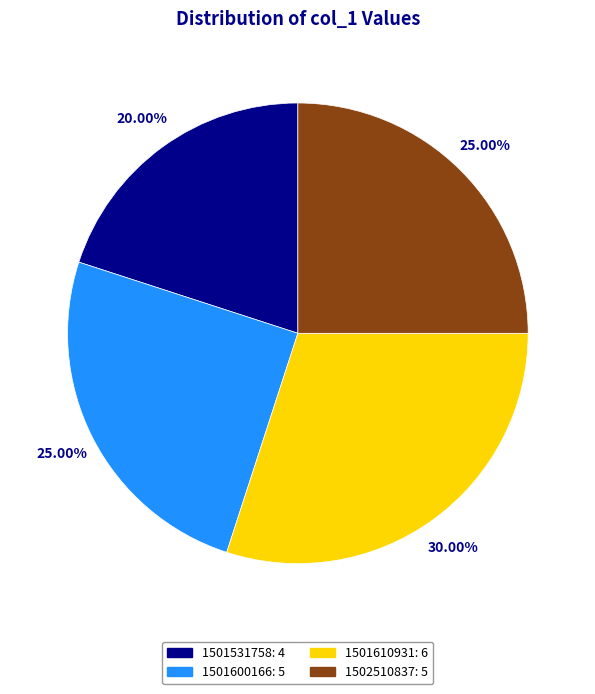

How much of the chart is everything except 1501531758?

80.0%